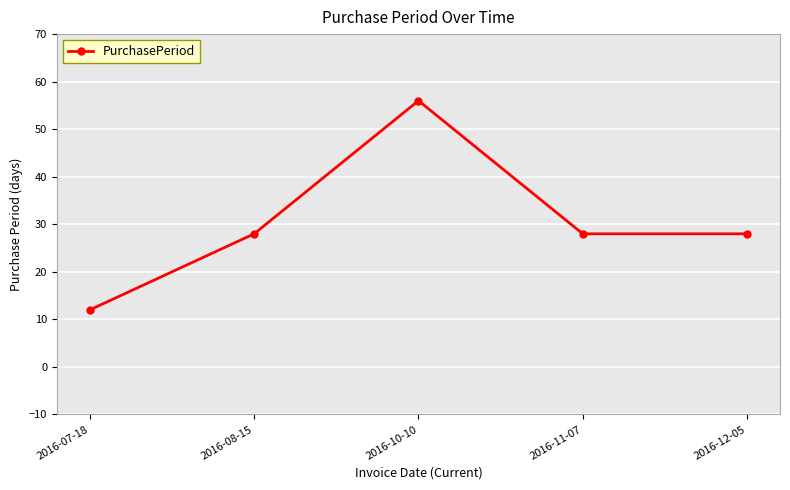

How many interior local peaks (higher than both neighbors) does the data have?

1